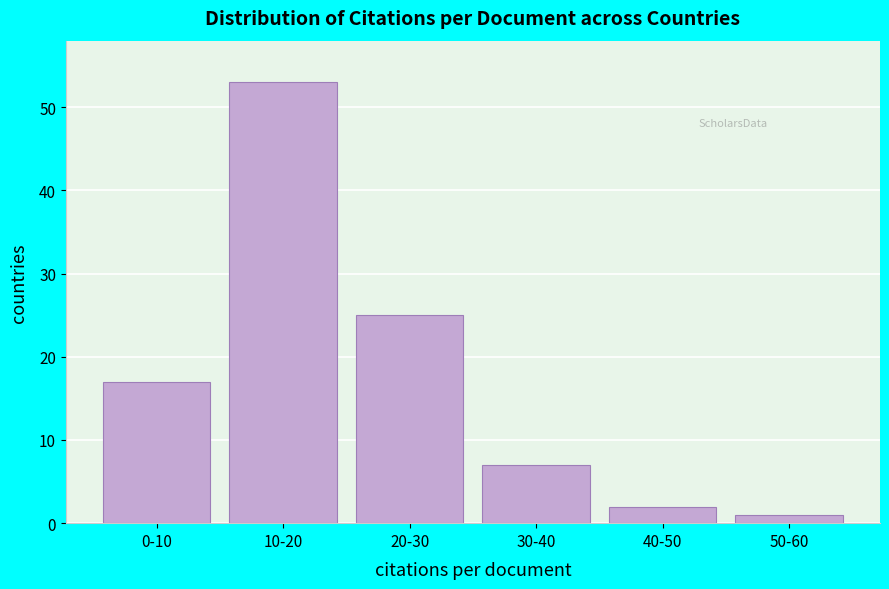

Reading left to right, list all the values displayed in this chart.

0-10=17	10-20=53	20-30=25	30-40=7	40-50=2	50-60=1